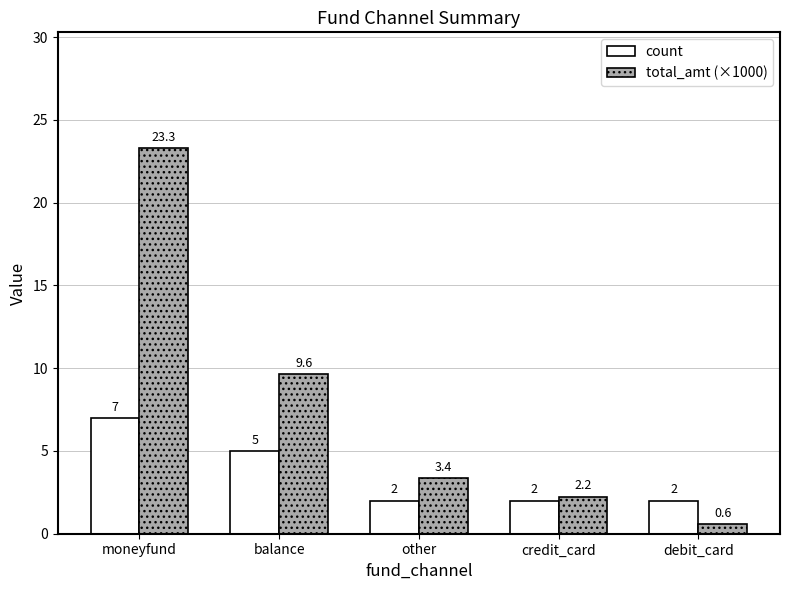

Which series changed the most between other and credit_card?

total_amt (×1000)